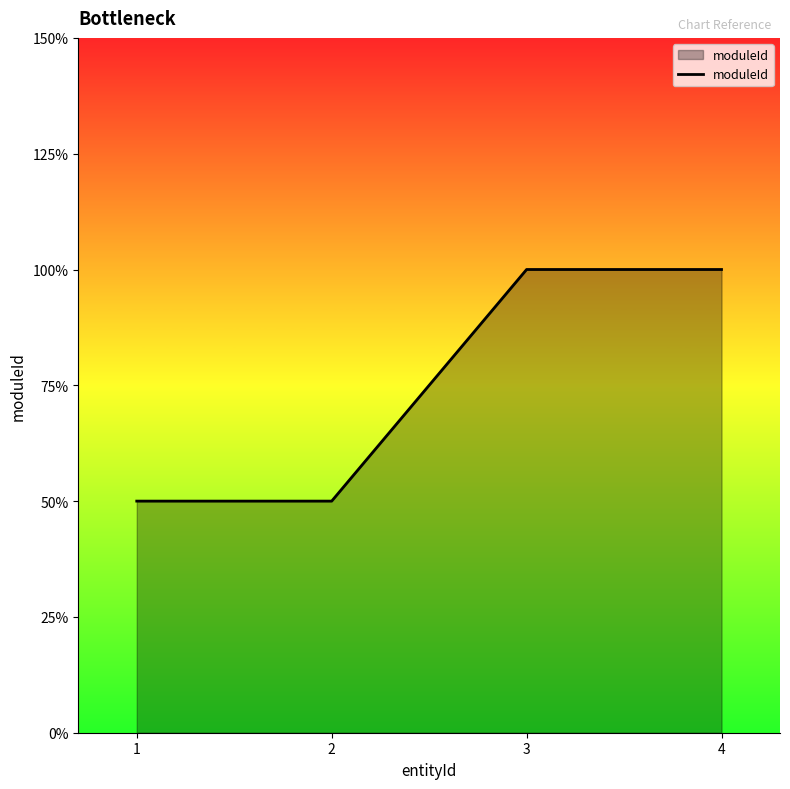

True or false: the data shows 0 at 1.

False